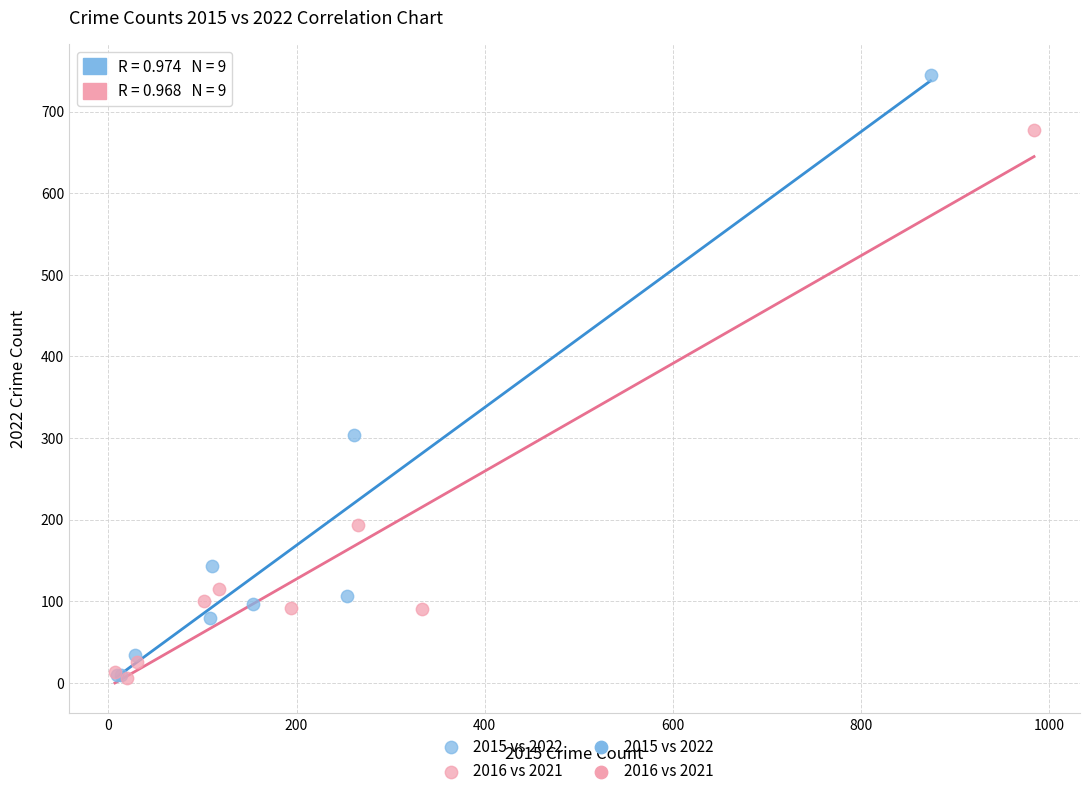

Which series has the largest Y range (max minus min)?

2015 vs 2022